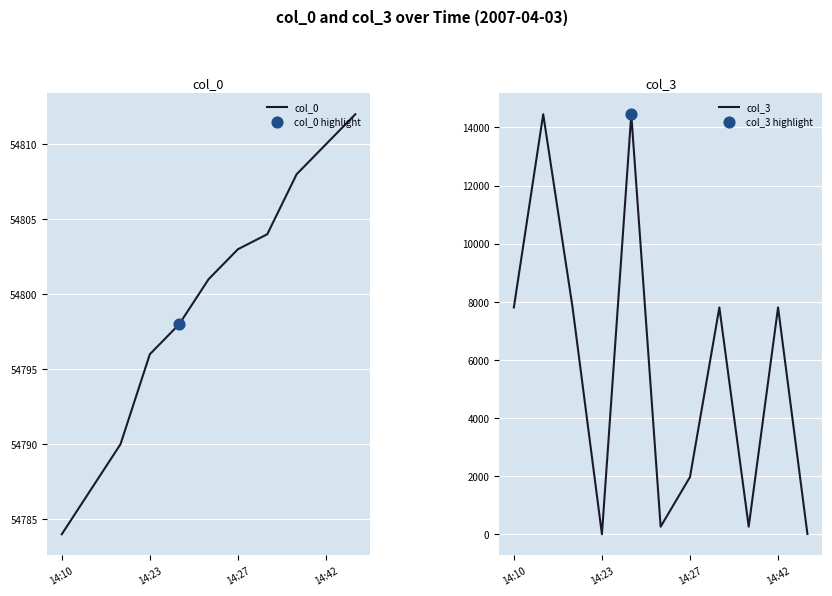

Which series contains the highest Y value?

col_0